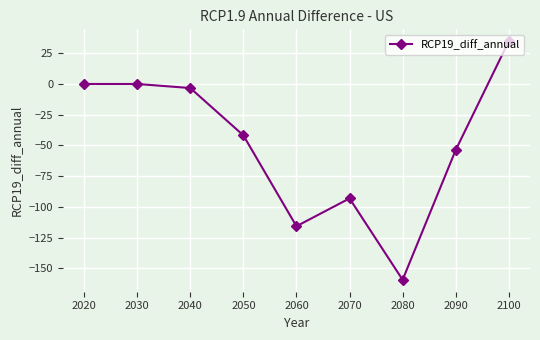

Reading left to right, extract all data points from this chart.

0.0	0.0	-3.3	-41.8	-115.7	-93.1	-159.3	-53.8	34.8